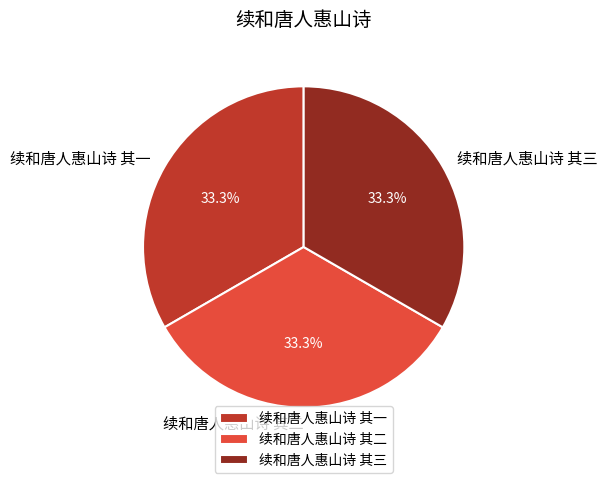

How many segments does this pie chart have?

3